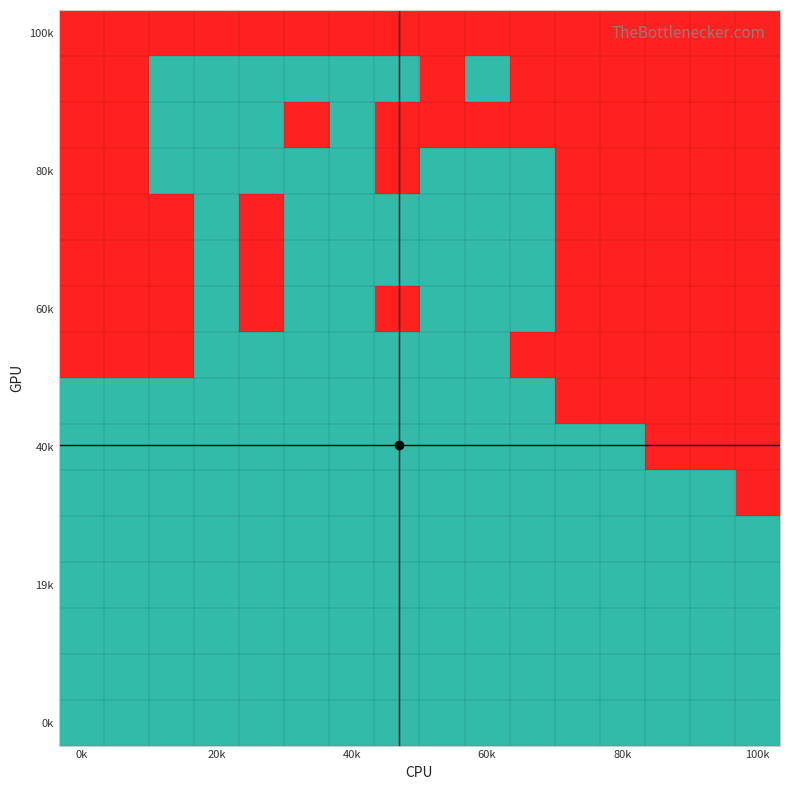

At which category does the chart reach its minimum across all series?

0k